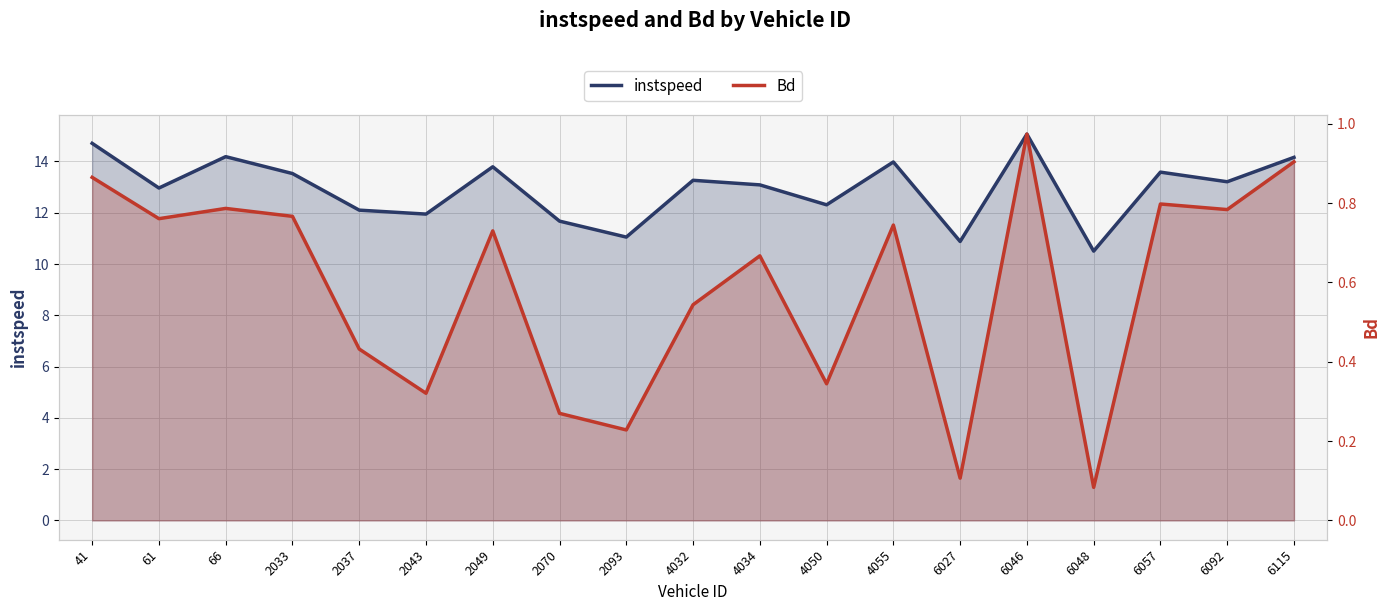

What value does the instspeed series have at 2037?

12.1